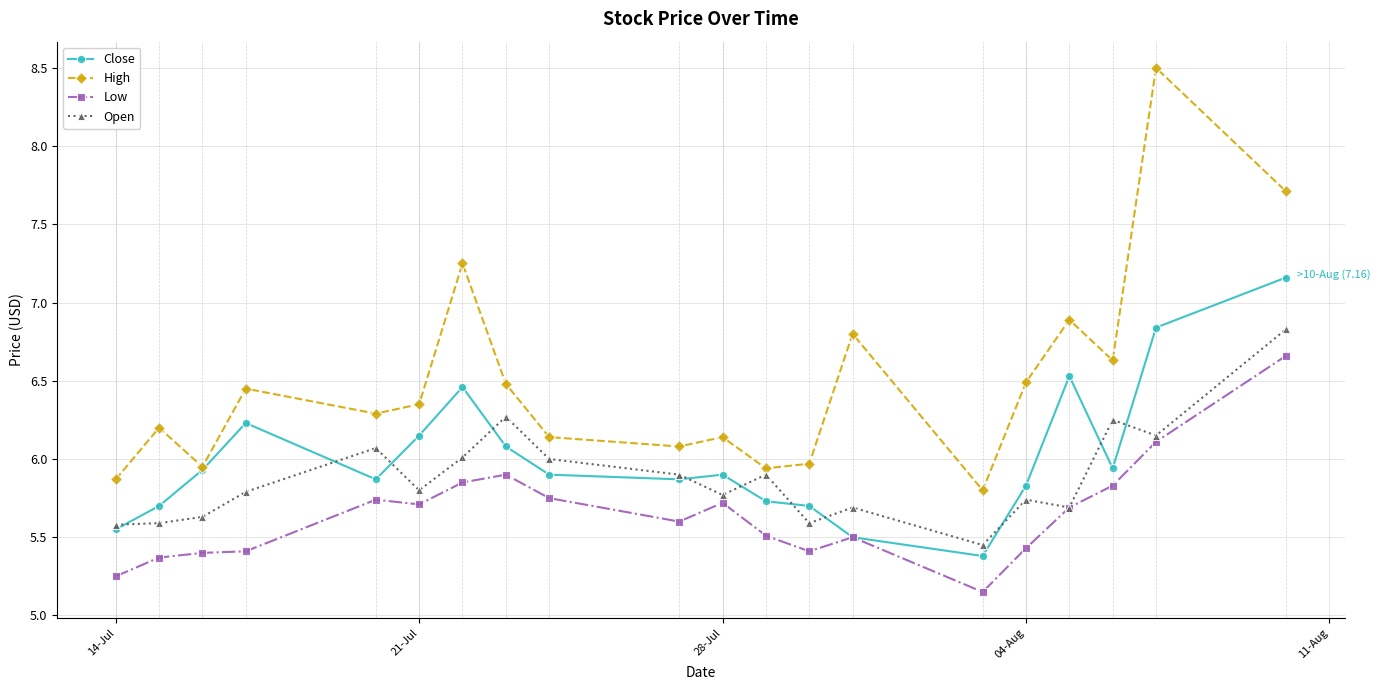

Which series has the widest spread of values?

High